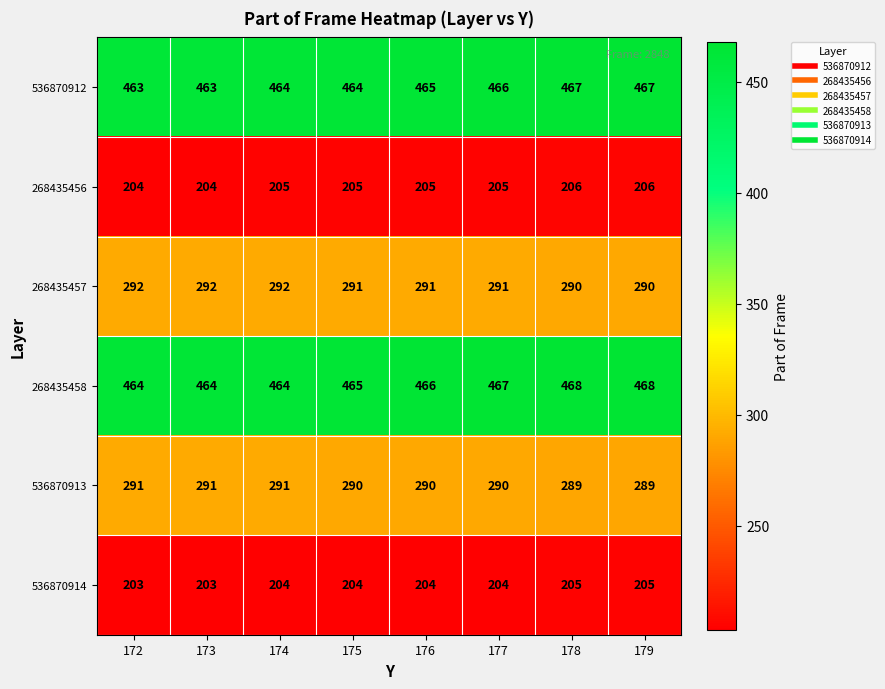

Count the 268435458 values in the range 464 to 468.

8